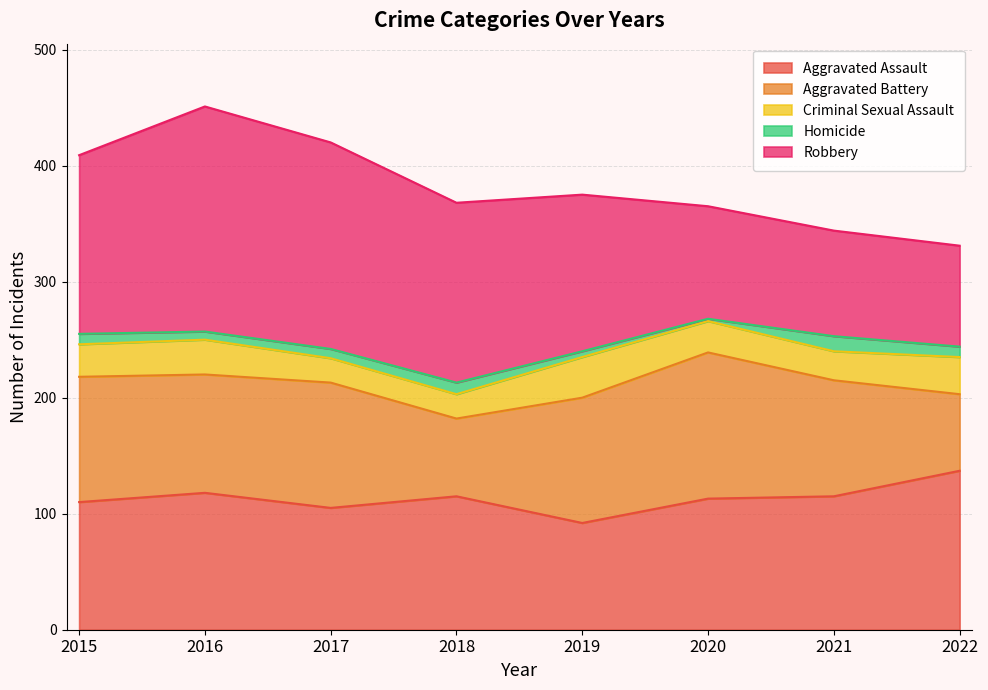

How many lines are shown in the chart?

5